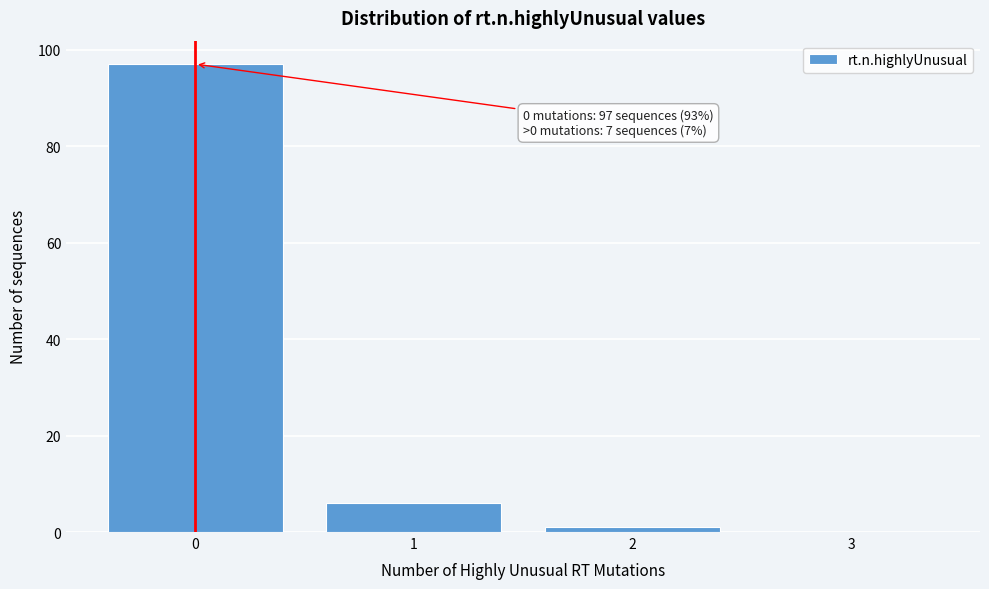

Which range on the x-axis has the tallest bar?

-0.5 to 0.5